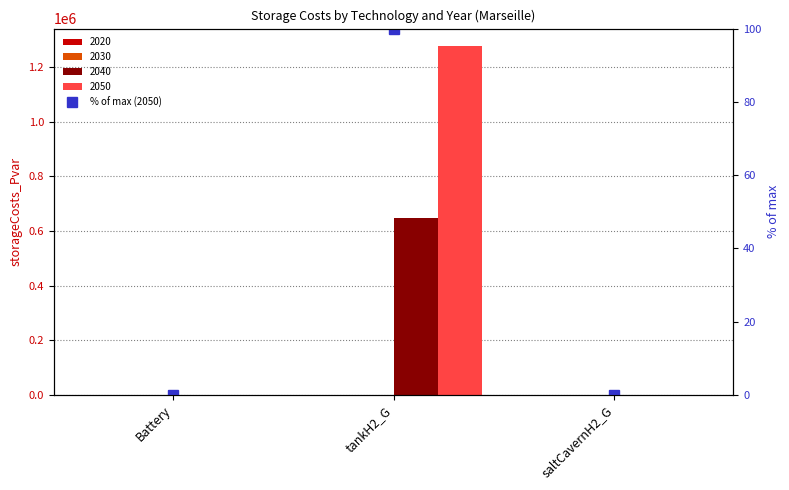

Rank the categories by value from highest to lowest.

tankH2_G, Battery, saltCavernH2_G